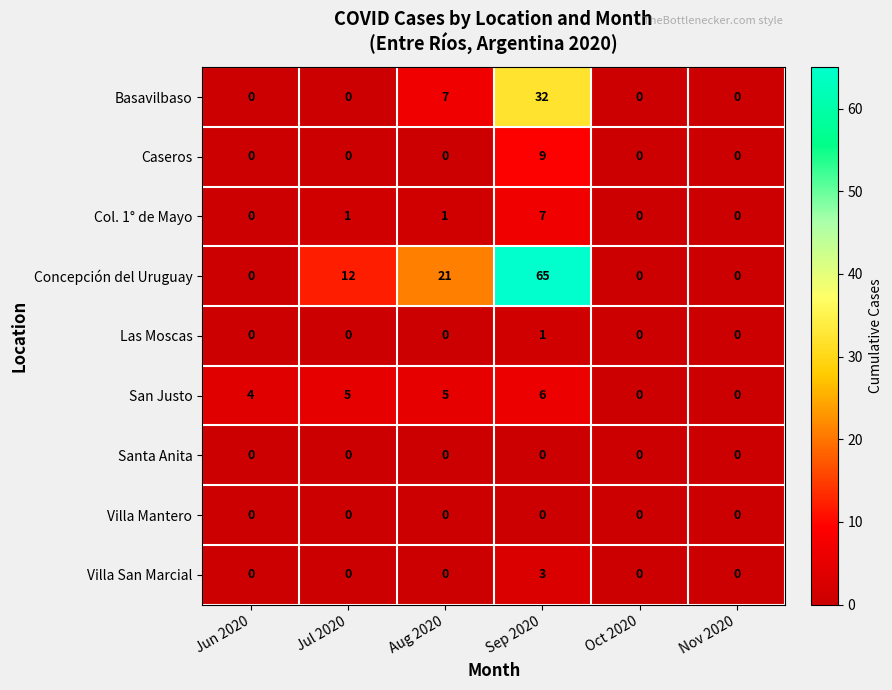

How many categories are shown in the chart?

6